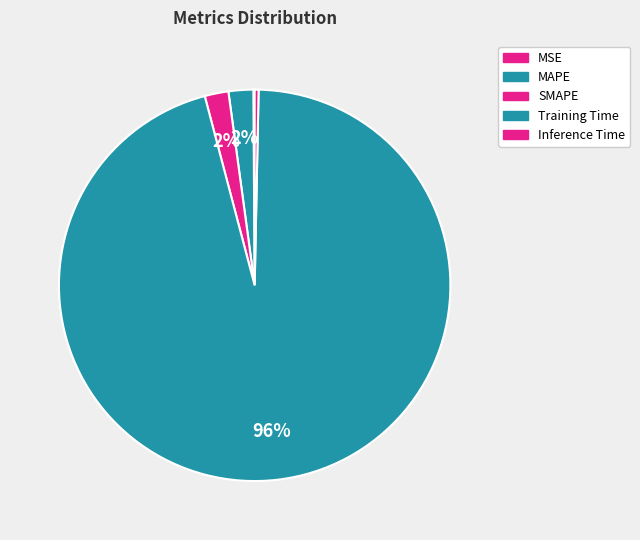

Is there any slice that represents more than half of the pie?

Yes